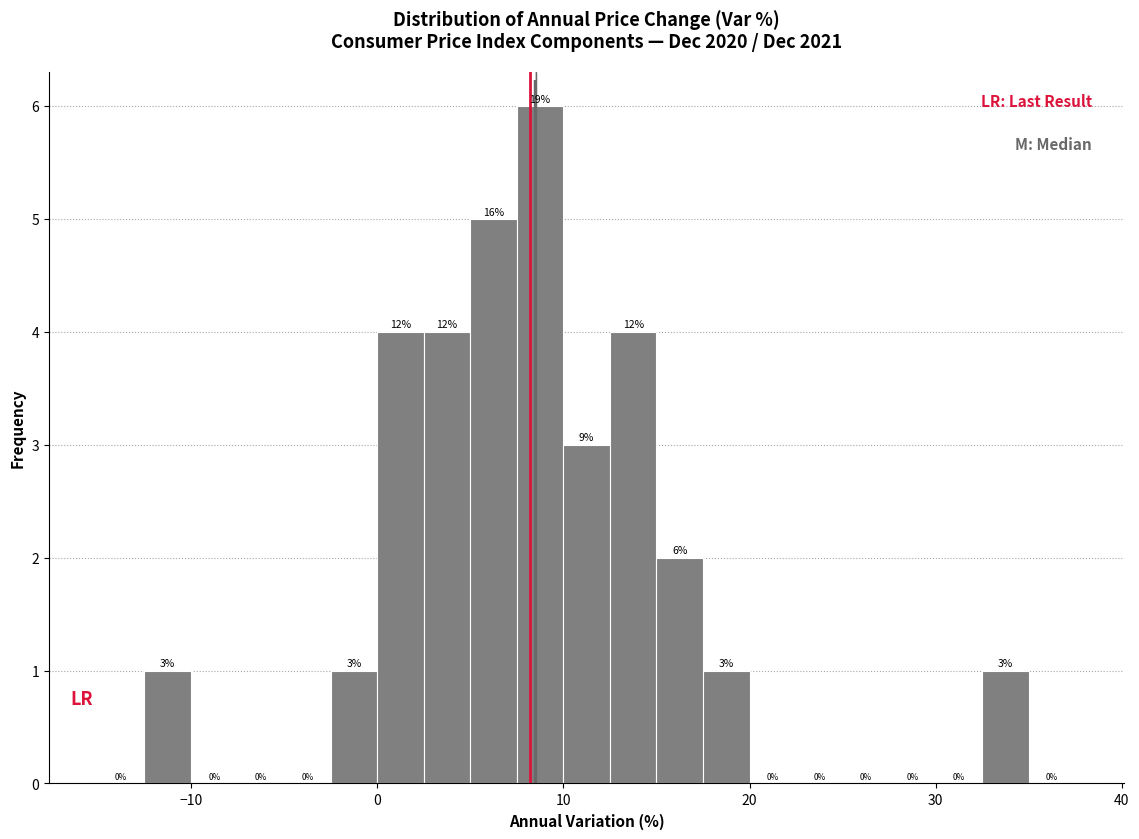

Around what value on the x-axis is the tallest bar? Give the approximate position of its centre, as read against the axis.

9